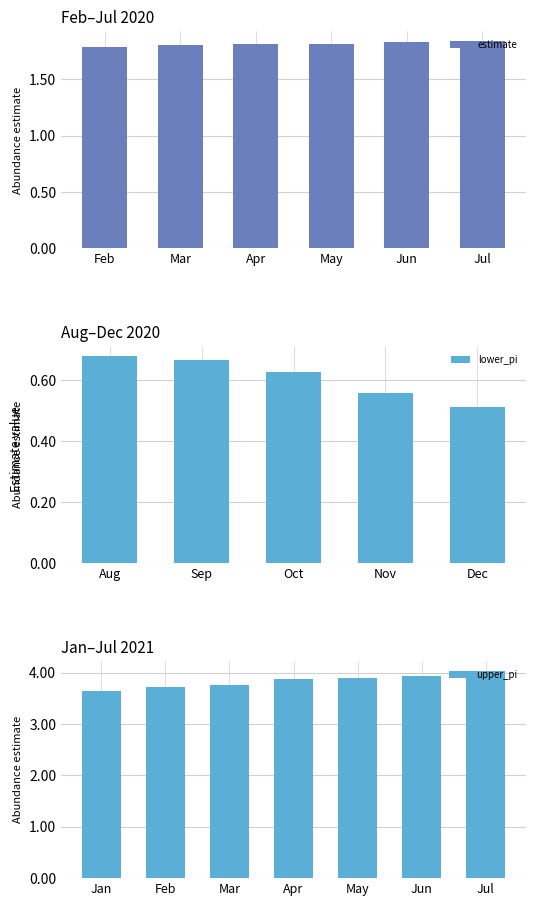

Is it true that estimate equals 2.5 at Feb?

False